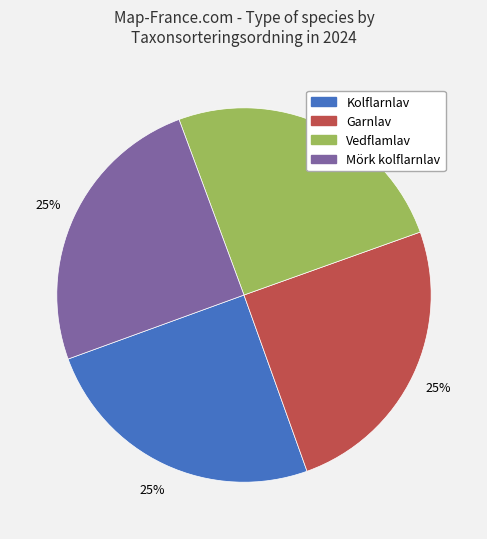

What is the ratio of the value at Mörk kolflarnlav to the value at Garnlav?

1.0